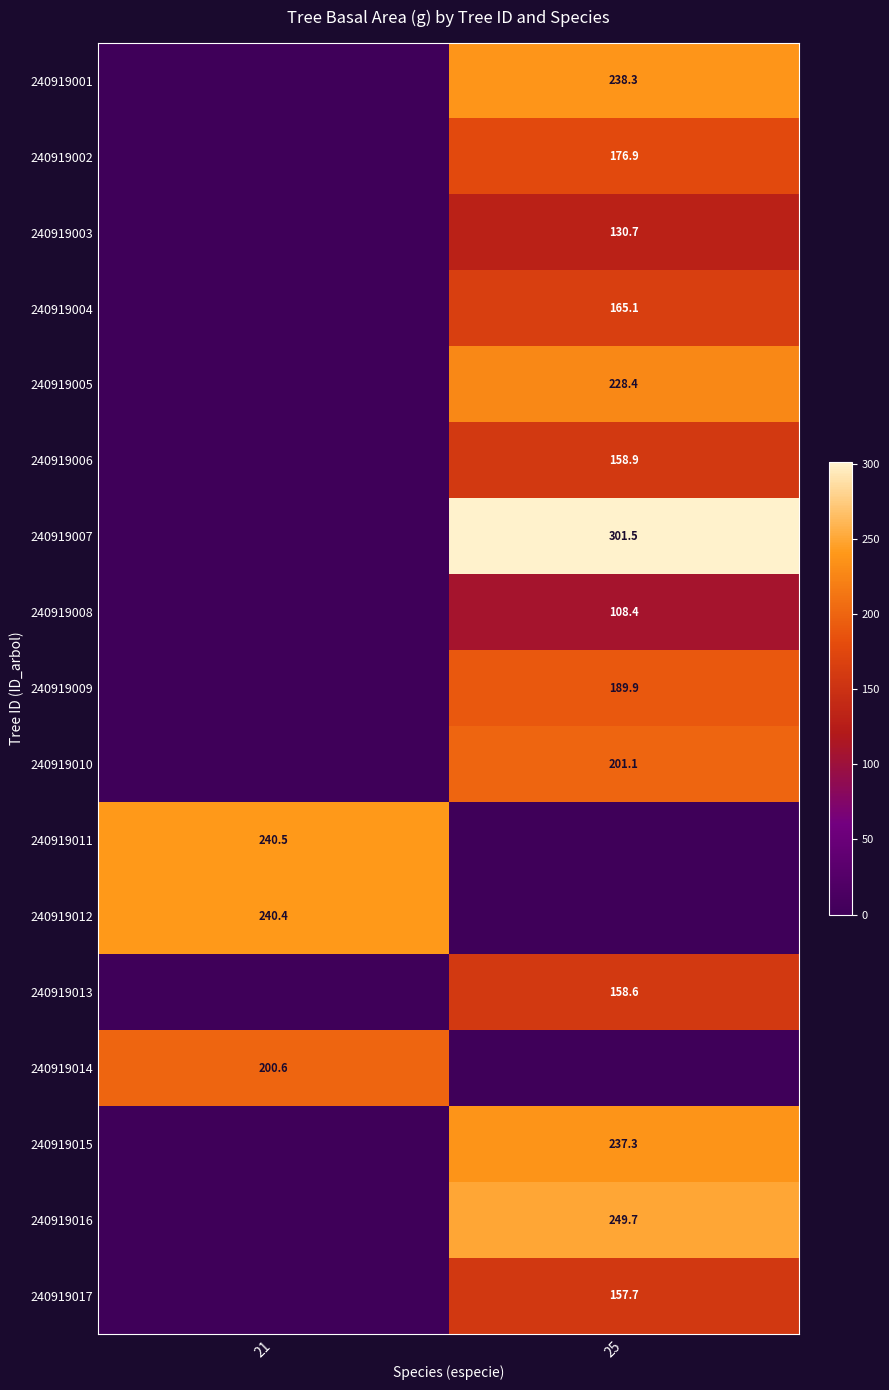

The 240919005 series shows 153.0 at 25. True or false?

False